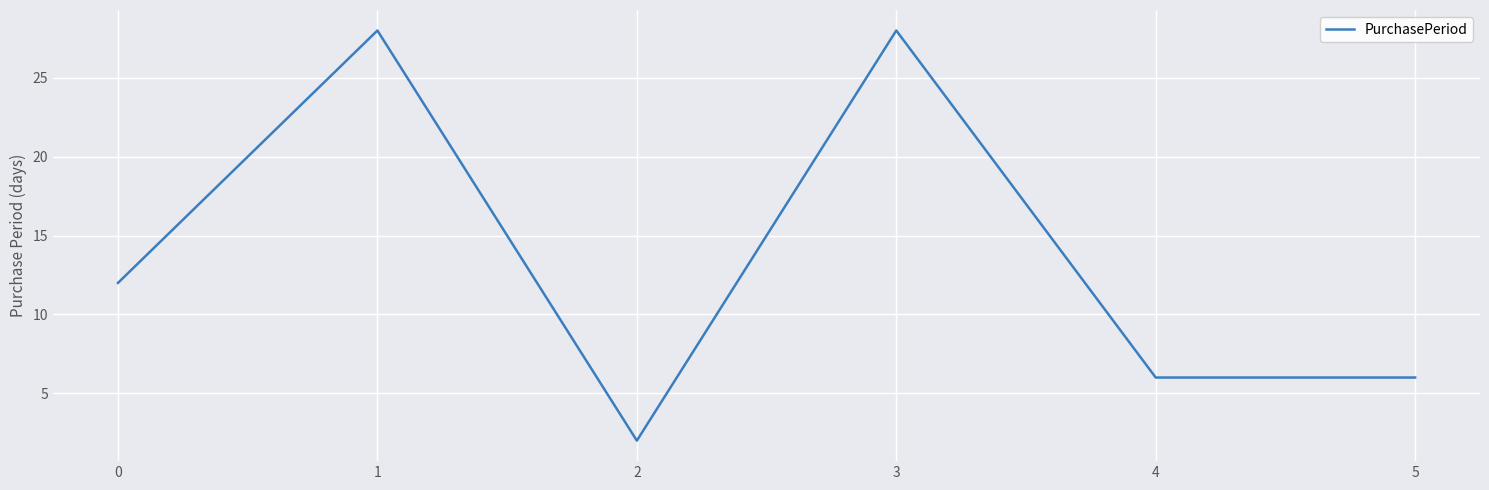

Count the number of data series in this chart.

1